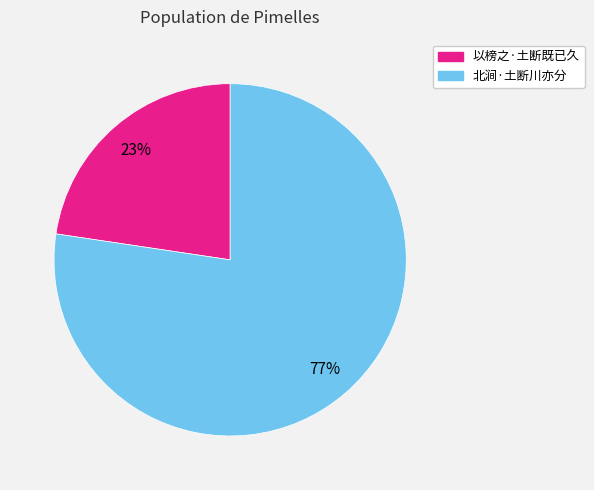

Which slice is the smallest?

以榜之·土断既已久